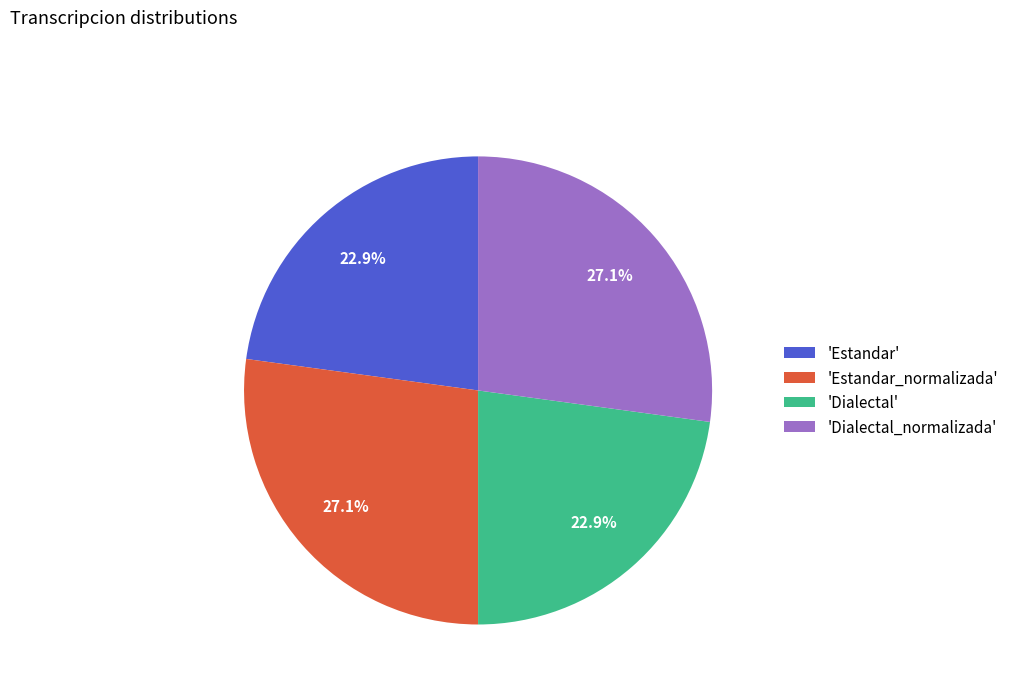

What portion of the pie excludes 'Estandar_normalizada'?

72.9%